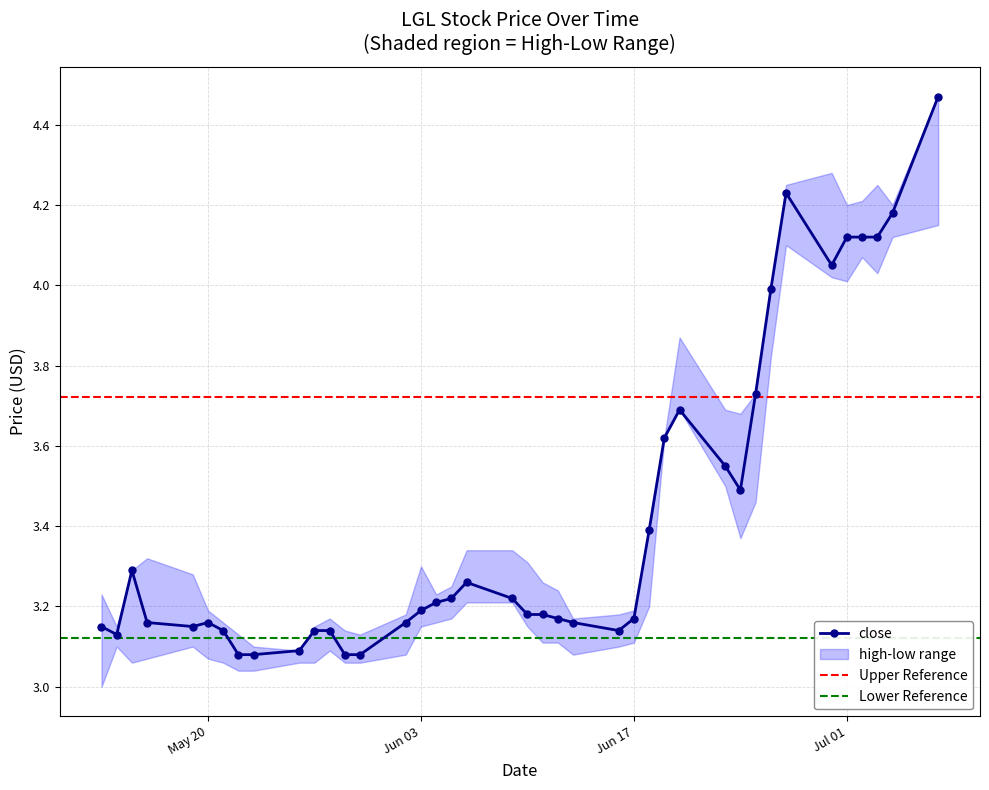

True or false: low and high intersect in this chart.

False